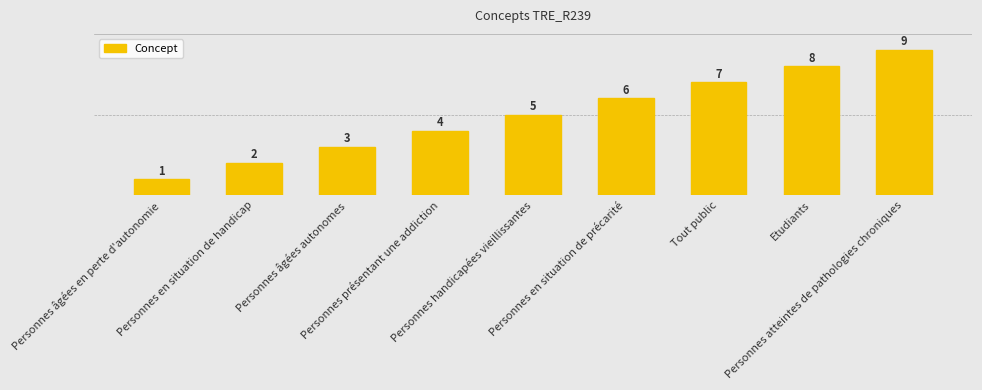

What is the value of the 1st bar from the left?

1